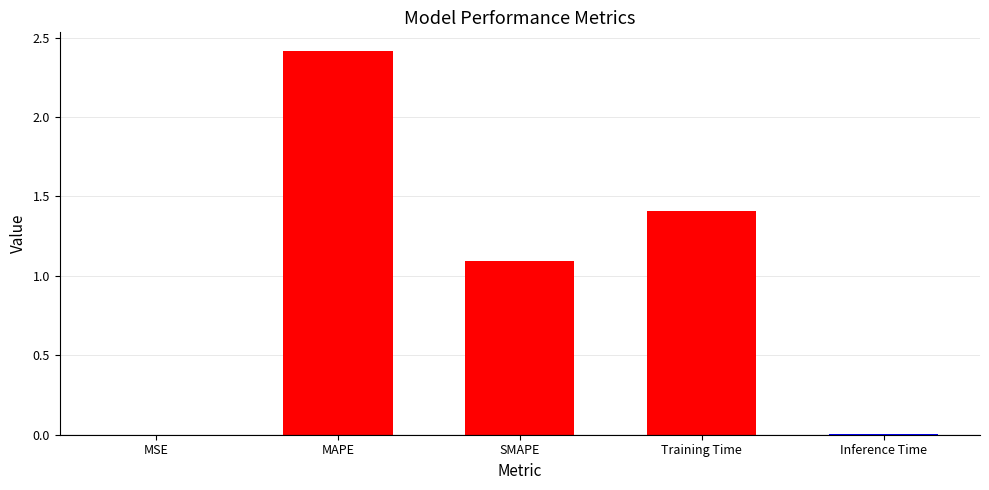

What is the greatest value displayed?

2.4